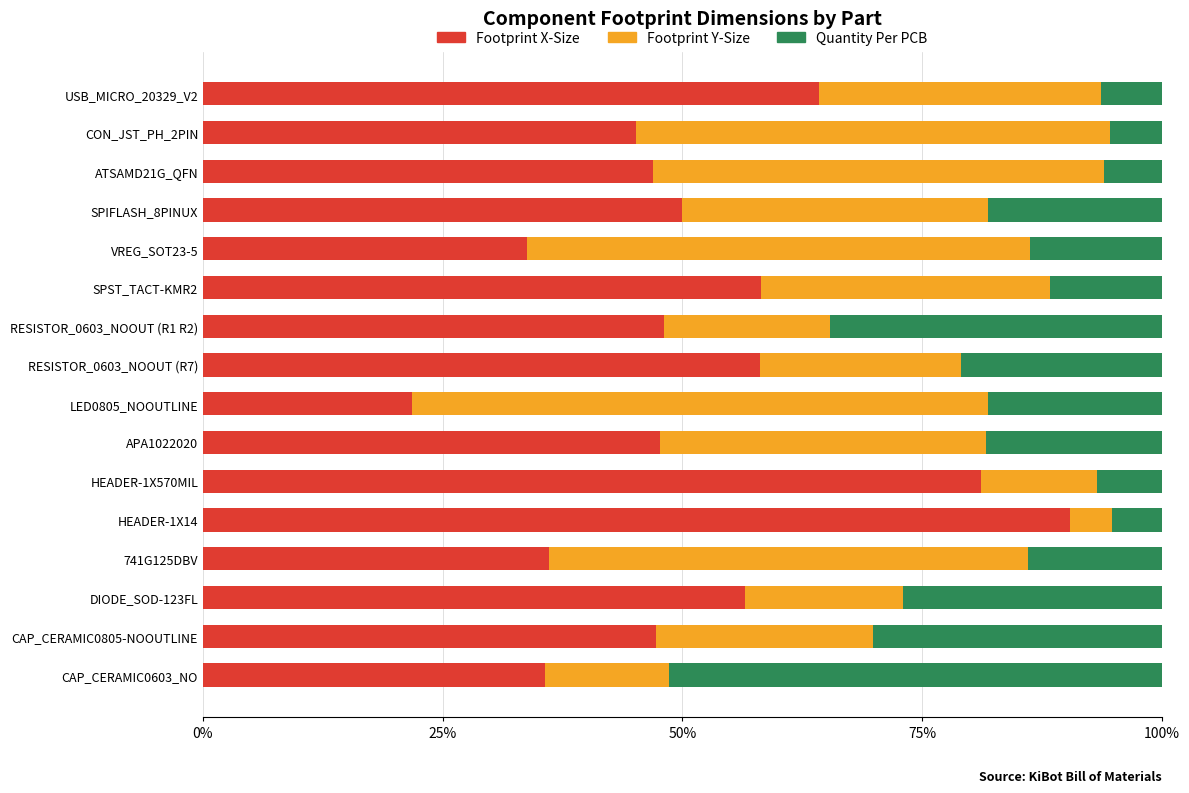

What is the highest value of the Footprint X-Size series?

90.4